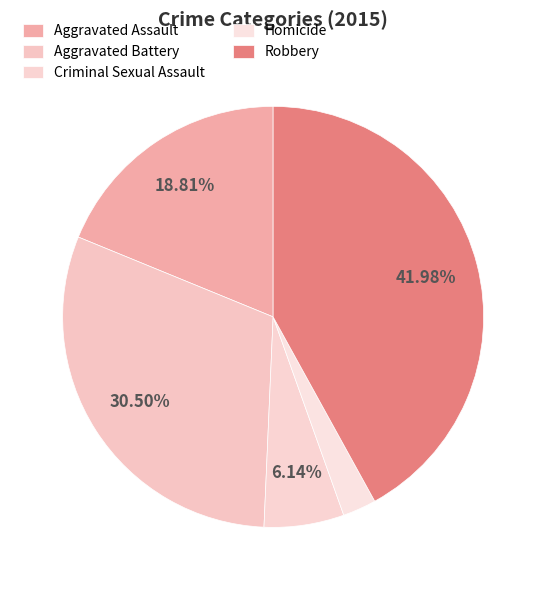

Count the number of slices in the pie.

5